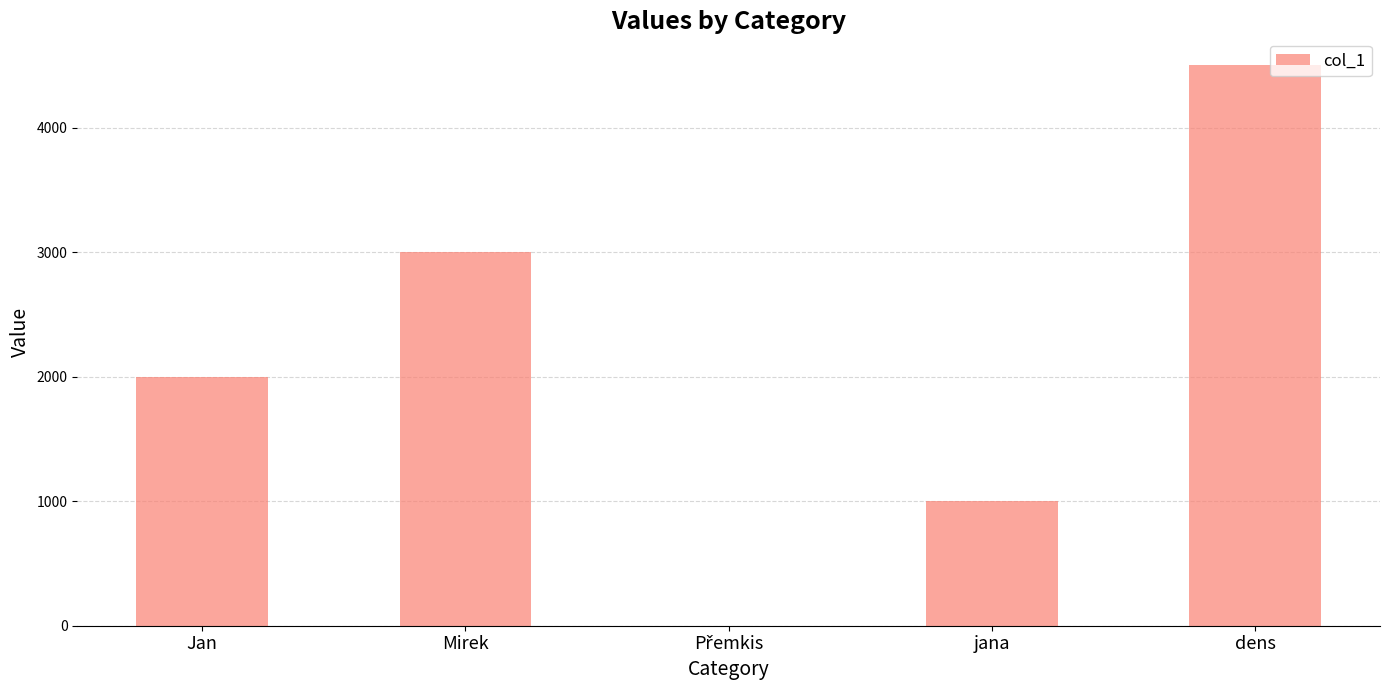

What is the greatest value displayed?

4500